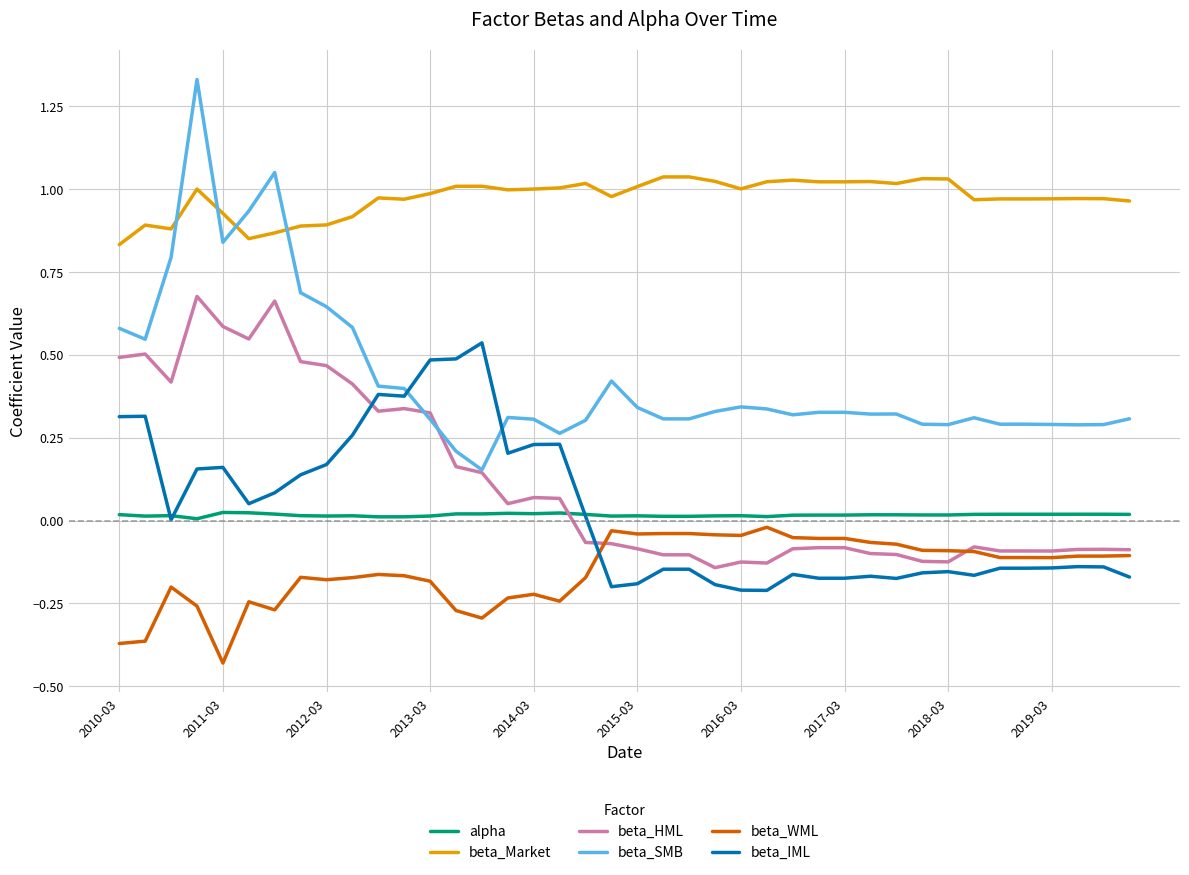

Which series has the largest total across all categories?

beta_Market